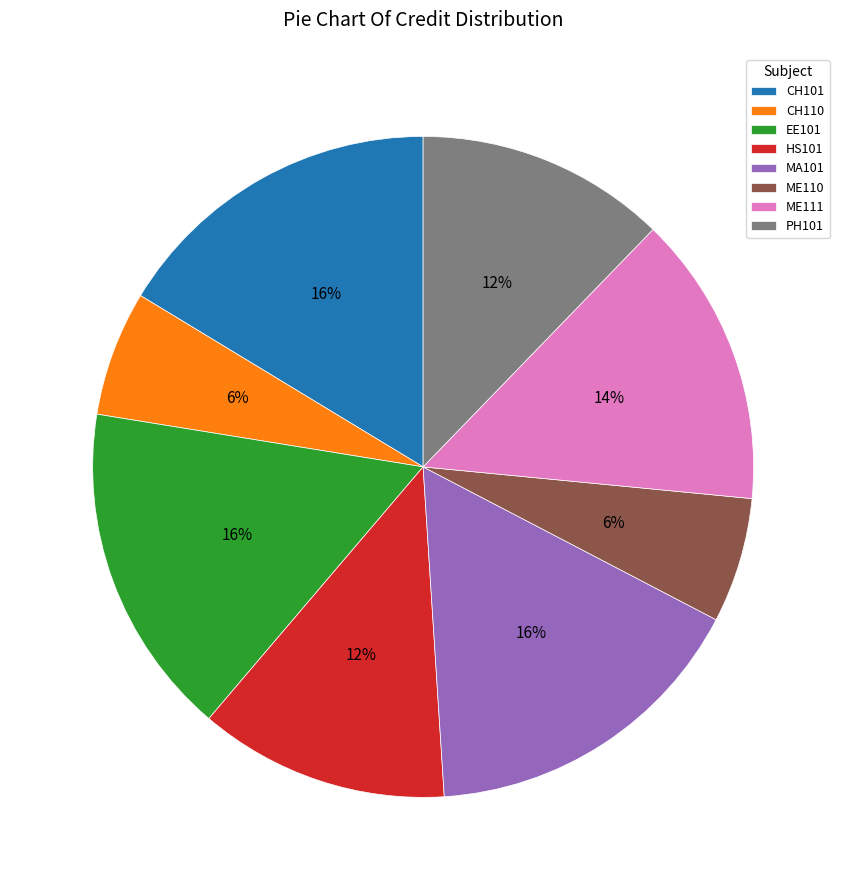

The ME111 slice represents 14% of the pie. True or false?

True